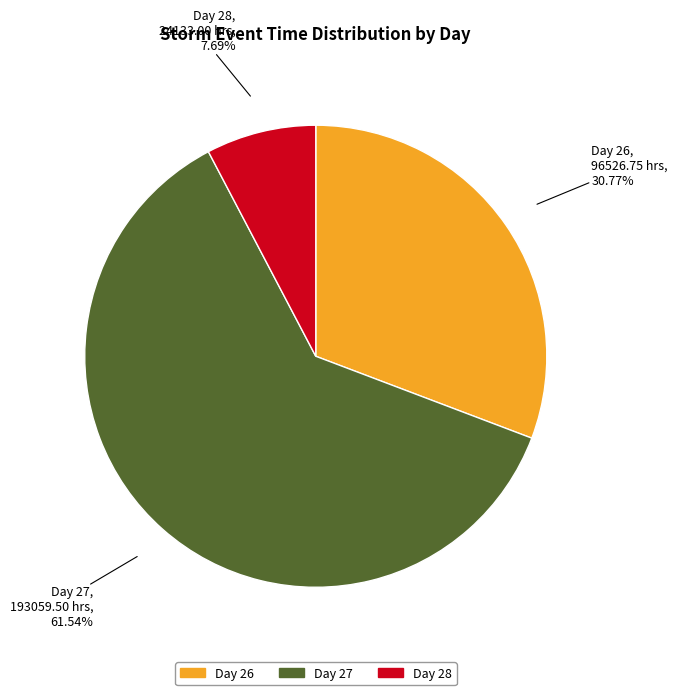

Is there a majority slice in this chart?

Yes